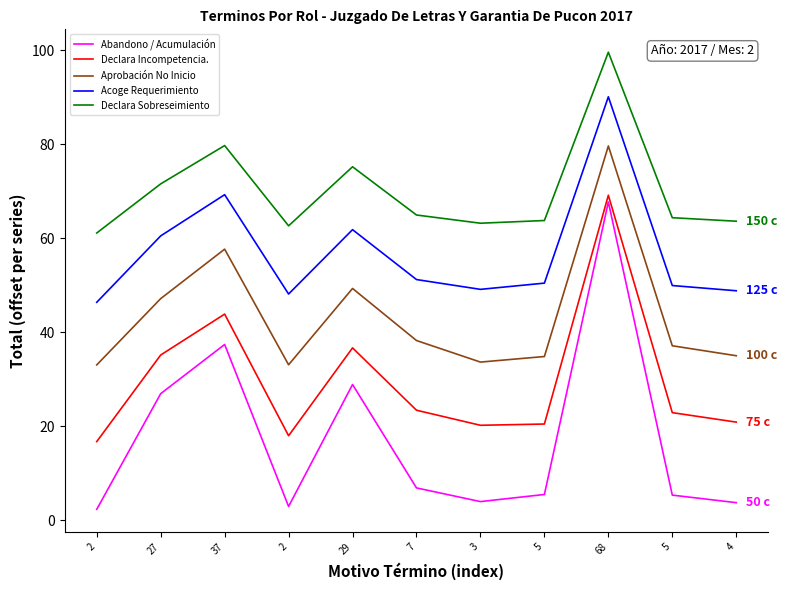

List the series in order of their peak value, lowest first.

Abandono / Acumulación, Declara Incompetencia., Aprobación No Inicio, Acoge Requerimiento, Declara Sobreseimiento